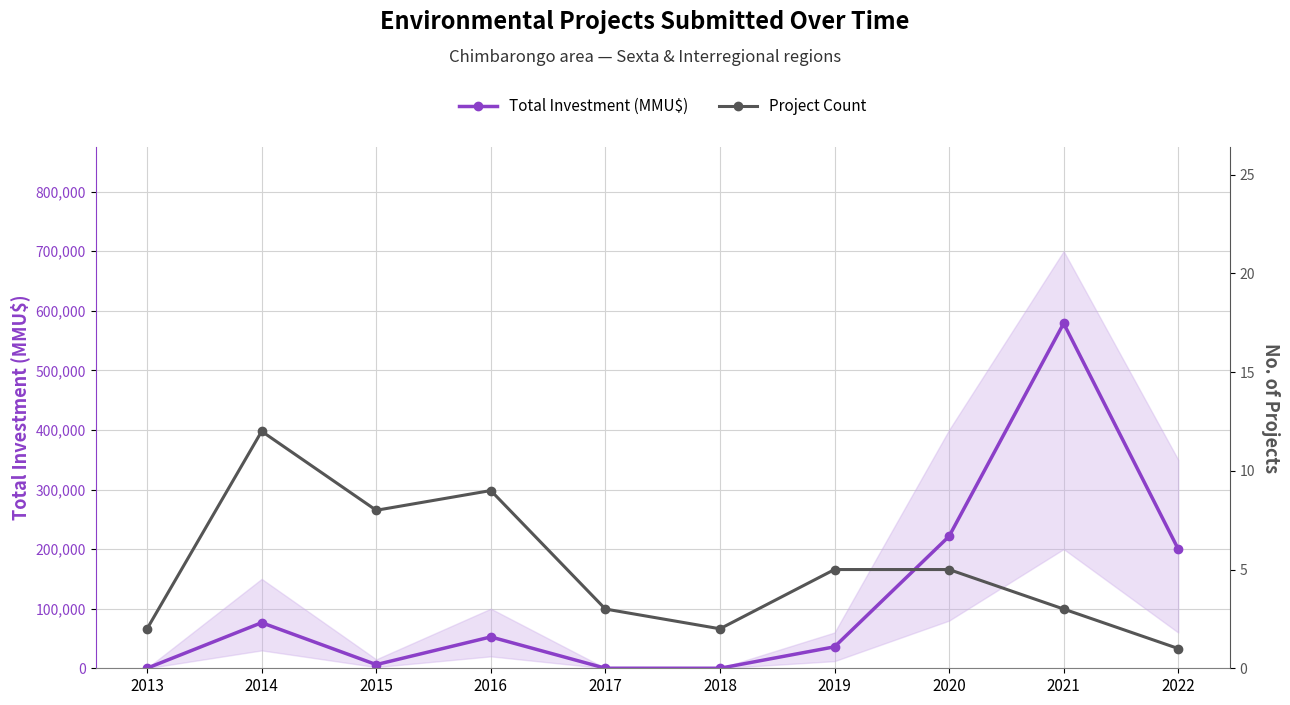

True or false: Total Investment (MMU$) and Project Count intersect in this chart.

False